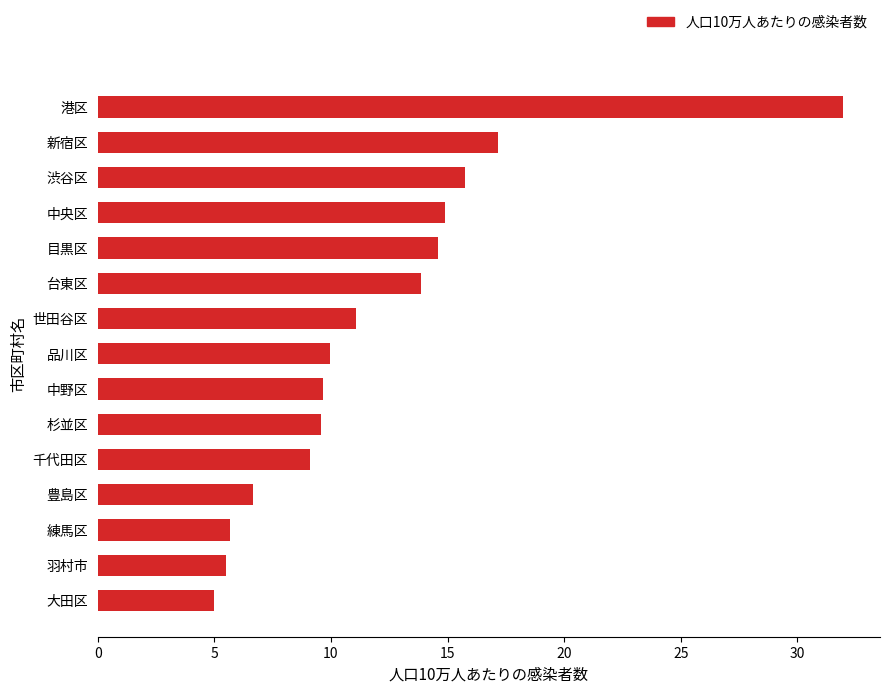

What is the ratio of the value at 世田谷区 to the value at 渋谷区?

0.7